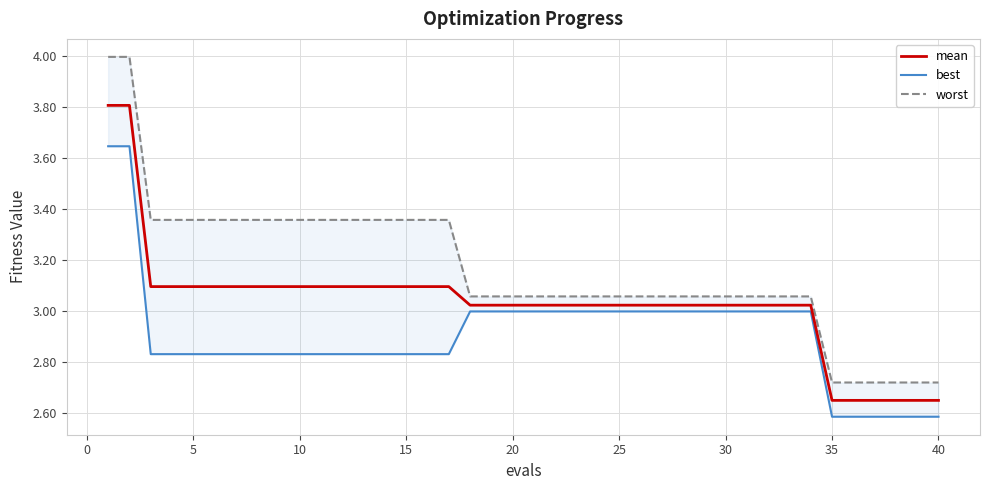

At how many categories does at least one series exceed 3?

34